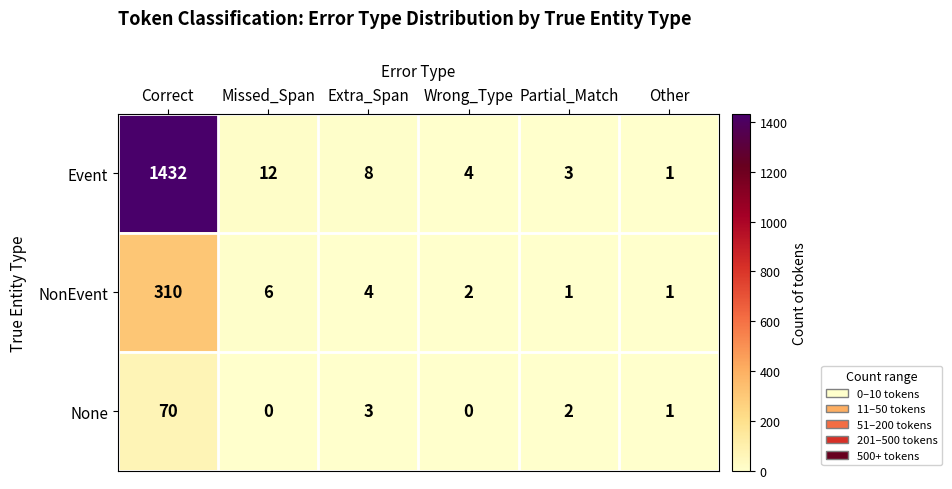

At Correct, list the series in order from largest to smallest.

Event, NonEvent, None